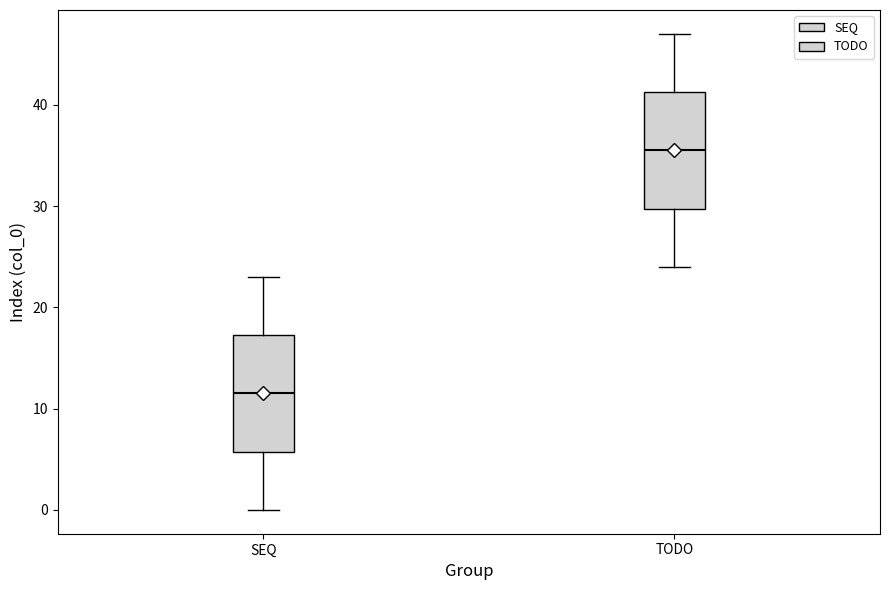

Where does the median line of the box for TODO sit on the y-axis? The values are not printed on the chart, so give them approximately, as read against the axis.

36